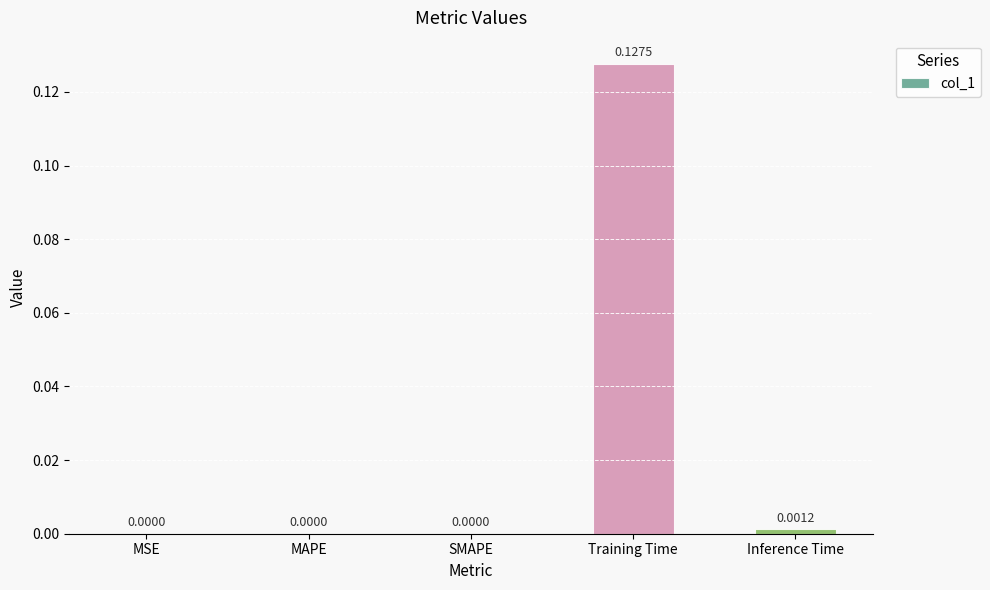

Which label corresponds to the largest value in the chart?

Training Time